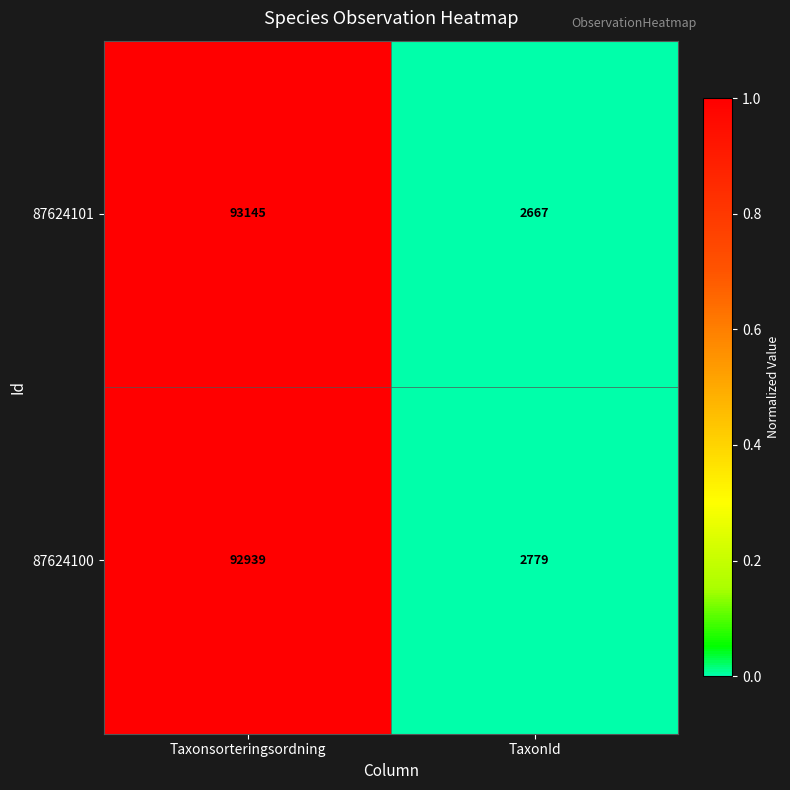

Which series has the largest total across all categories?

87624101